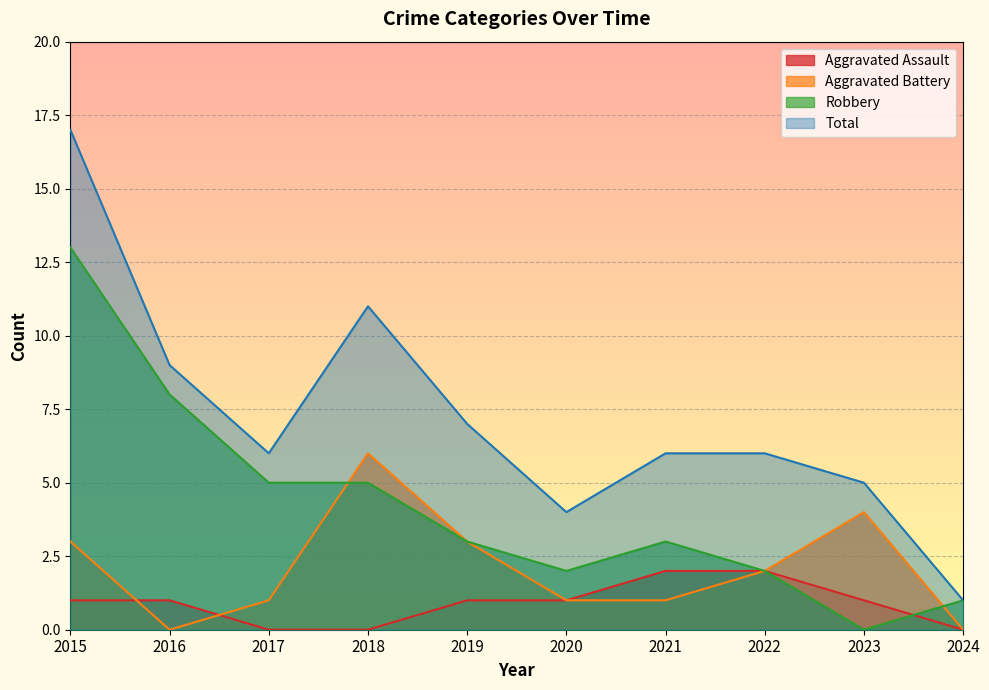

True or false: Aggravated Assault has a value of 1 at 2019.

True